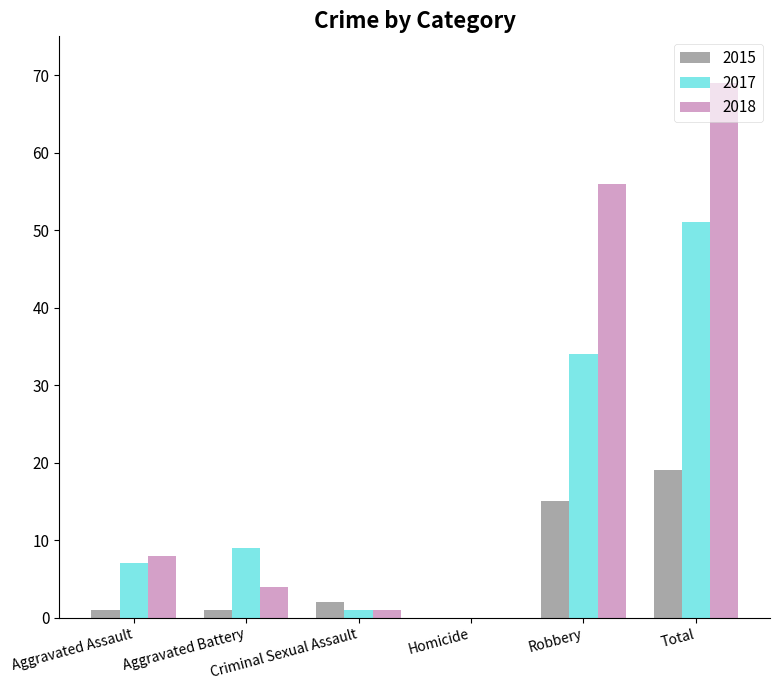

What is the maximum value for 2015?

19